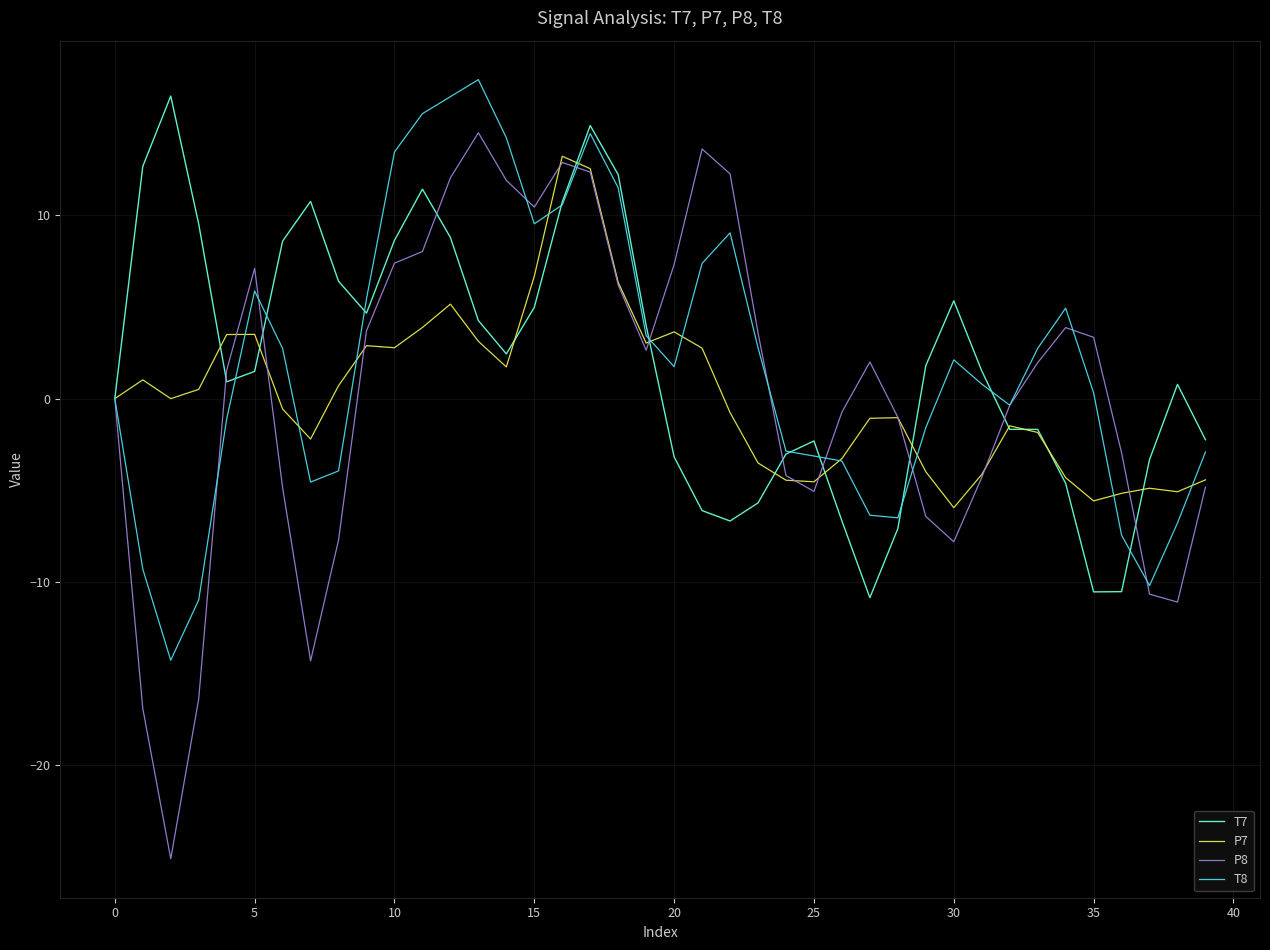

Which series has the largest range (max minus min)?

P8